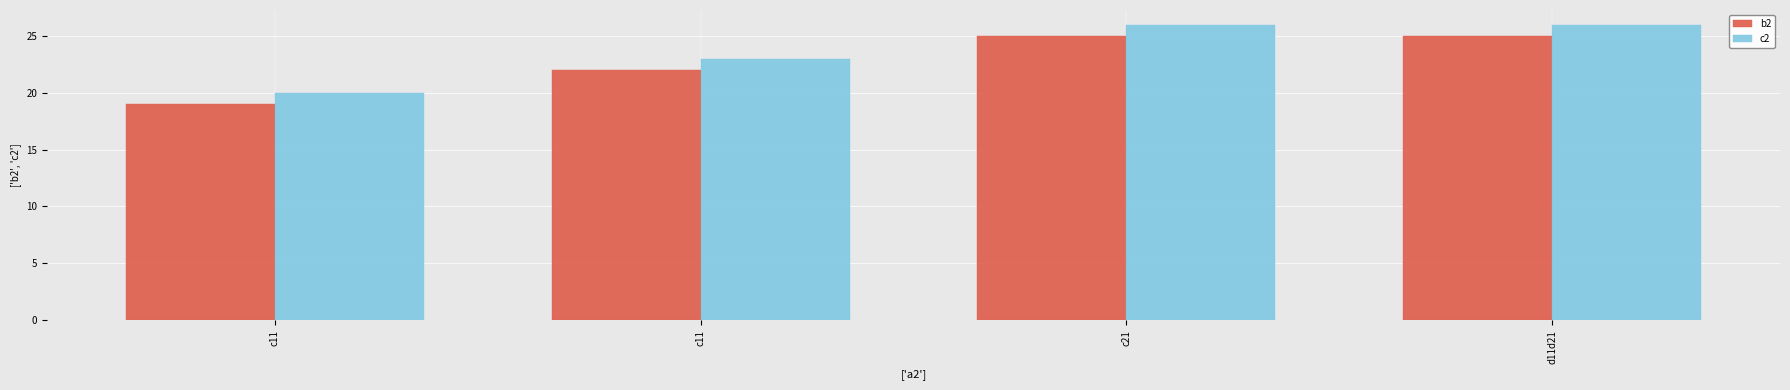

List the series in order of their peak value, highest first.

c2, b2